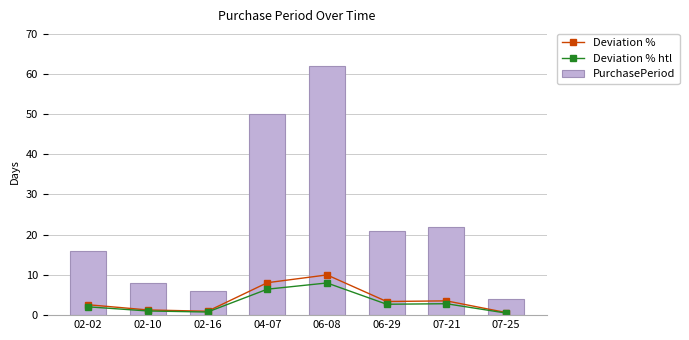

What is the difference between the second highest and second lowest values in the Deviation % series?

7.1